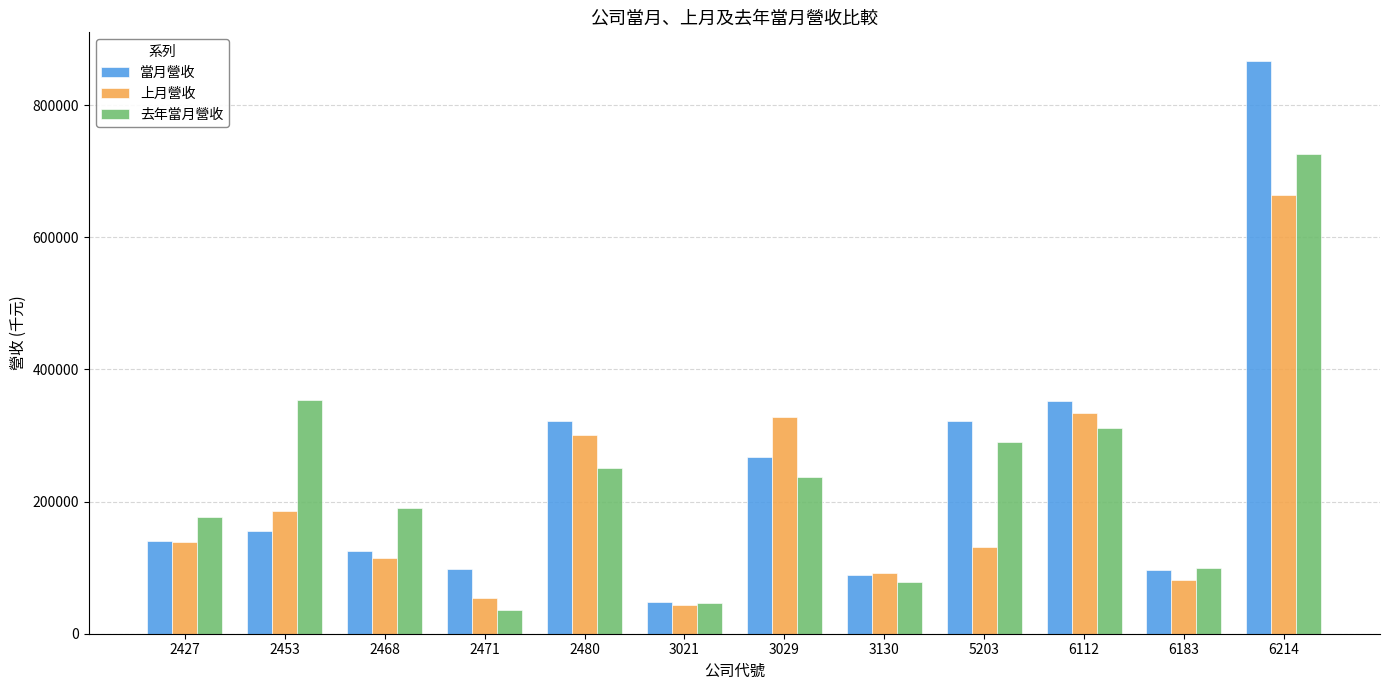

List the series in order of their peak value, lowest first.

上月營收, 去年當月營收, 當月營收